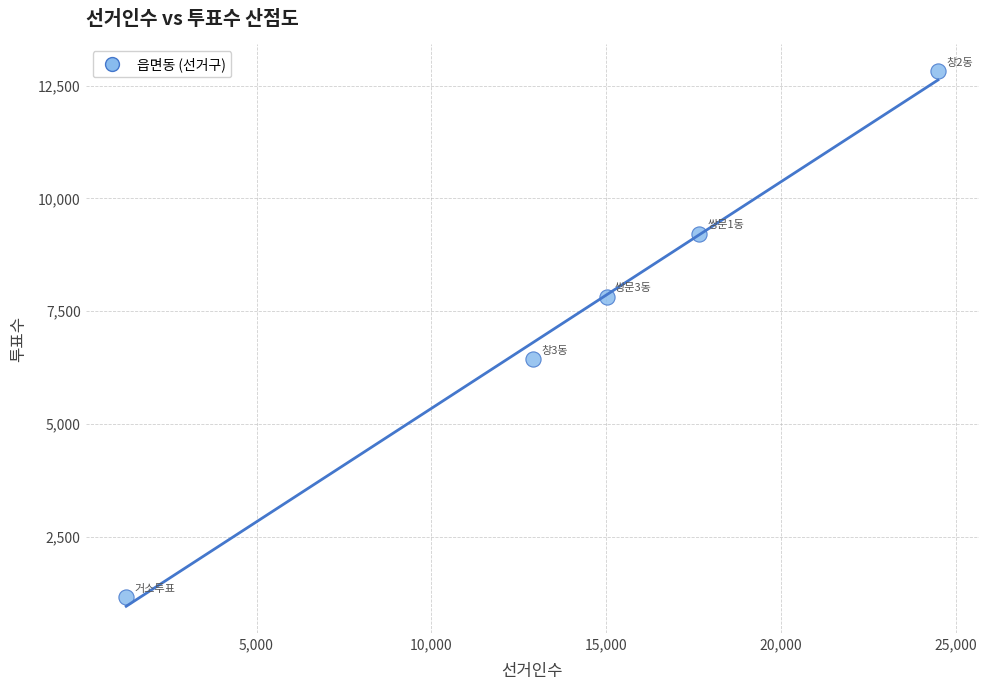

What is the average X value?

14269